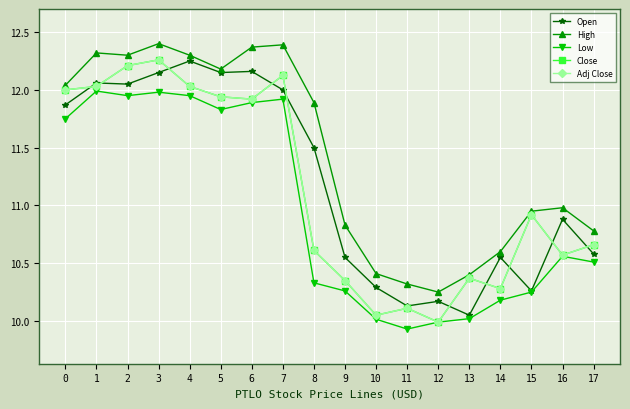

What is the average value of the Low series?

11.0